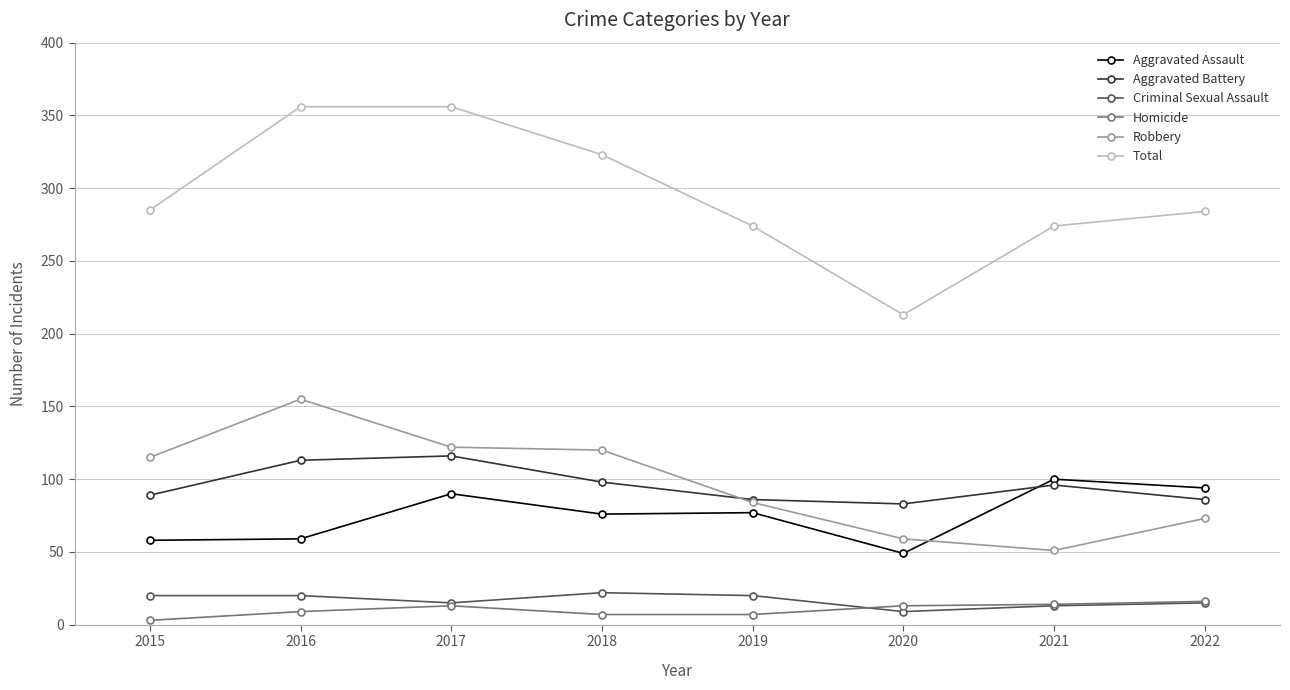

At which category does Robbery reach its first local peak?

2016